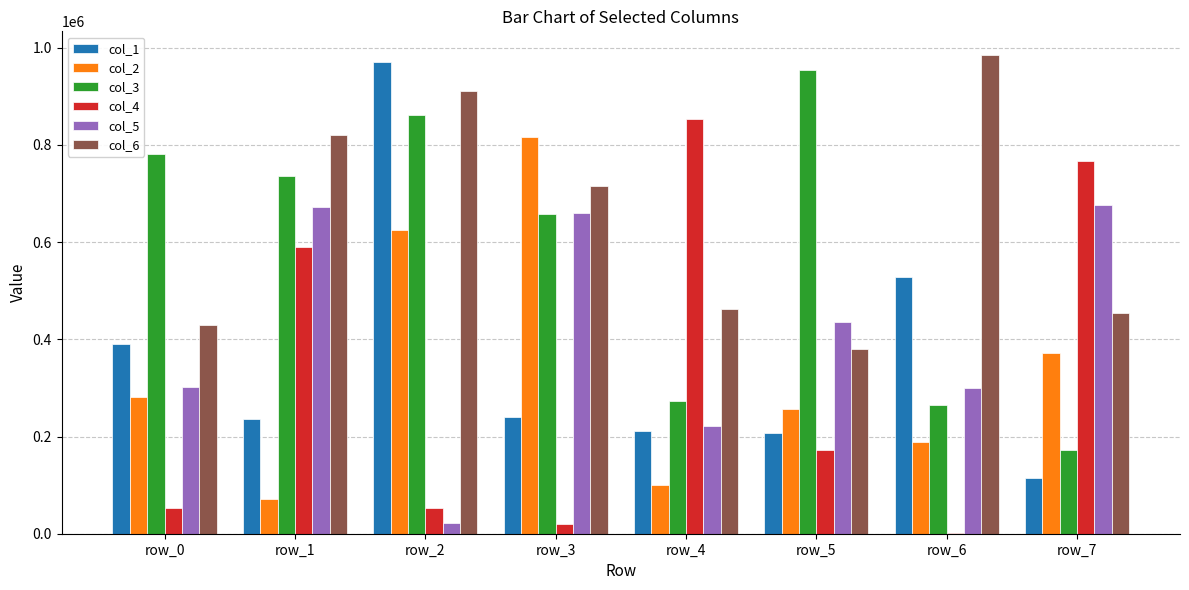

Where does the col_4 series first go above 172045?

row_1